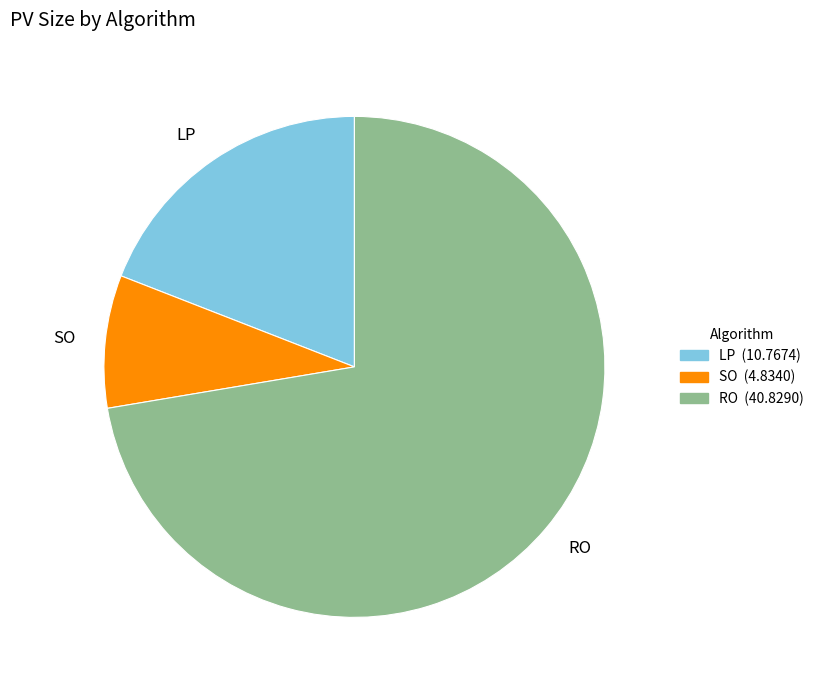

Rank the categories by value from highest to lowest.

RO, LP, SO